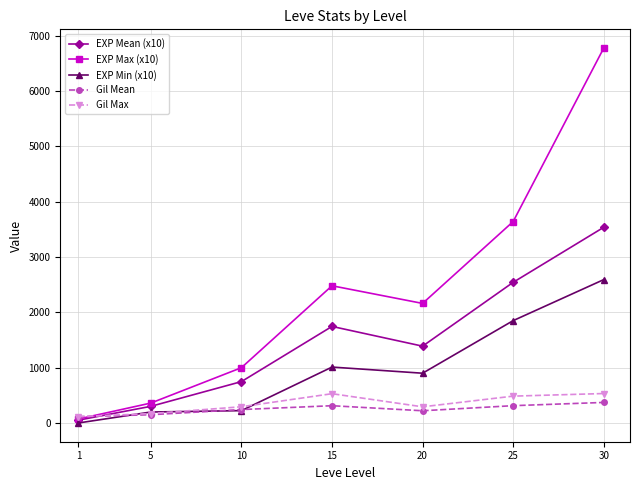

What is the total value across all series at 10?

2505.0